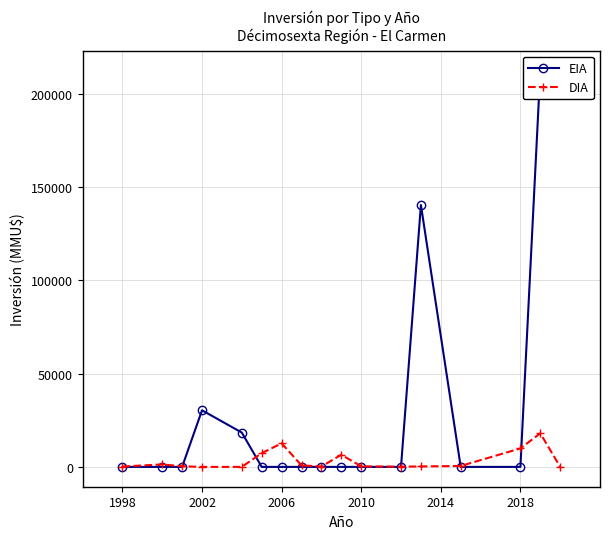

True or false: DIA has more than 1 points higher than both neighbors.

True